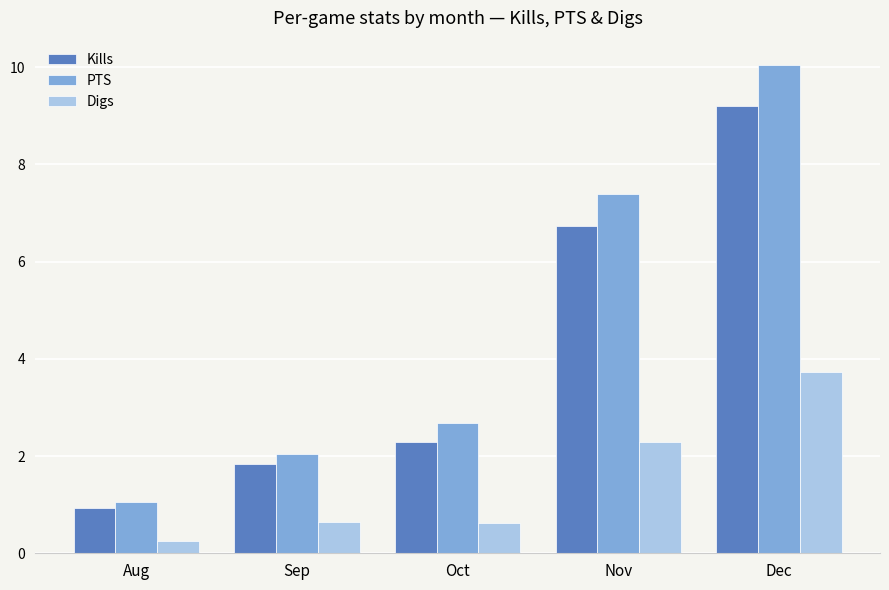

How many groups of bars are there?

5